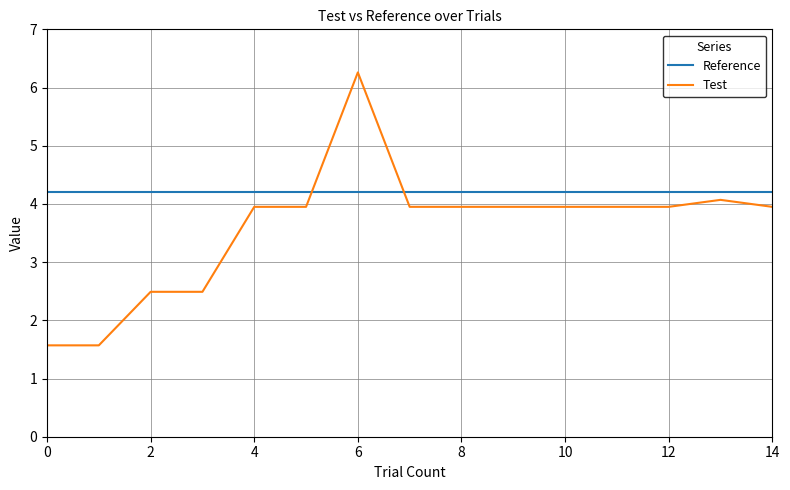

Which series has the largest total across all categories?

Reference